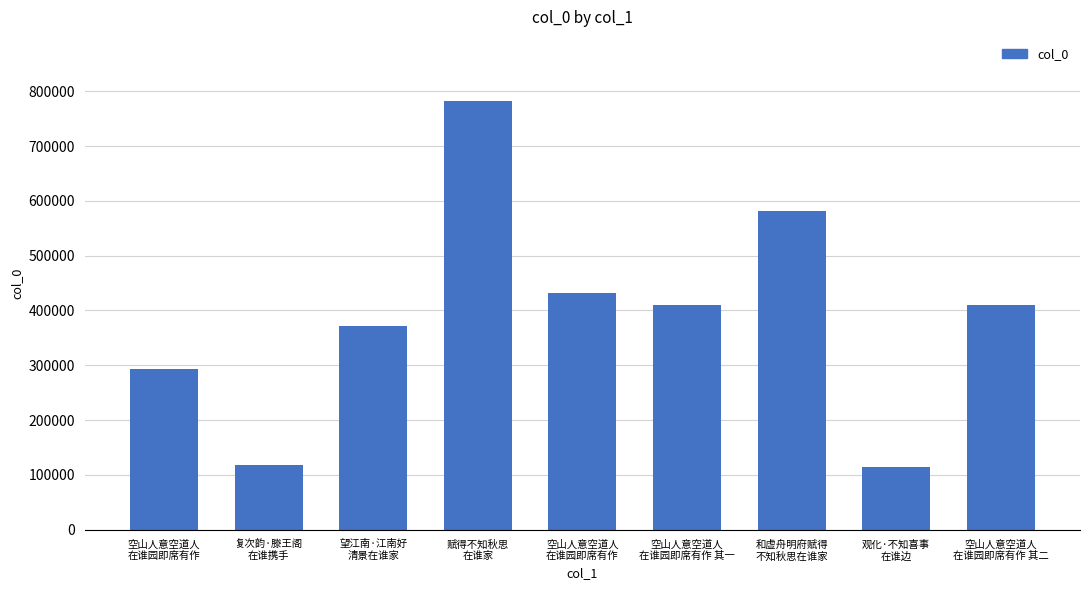

How many data points does each series have?

9